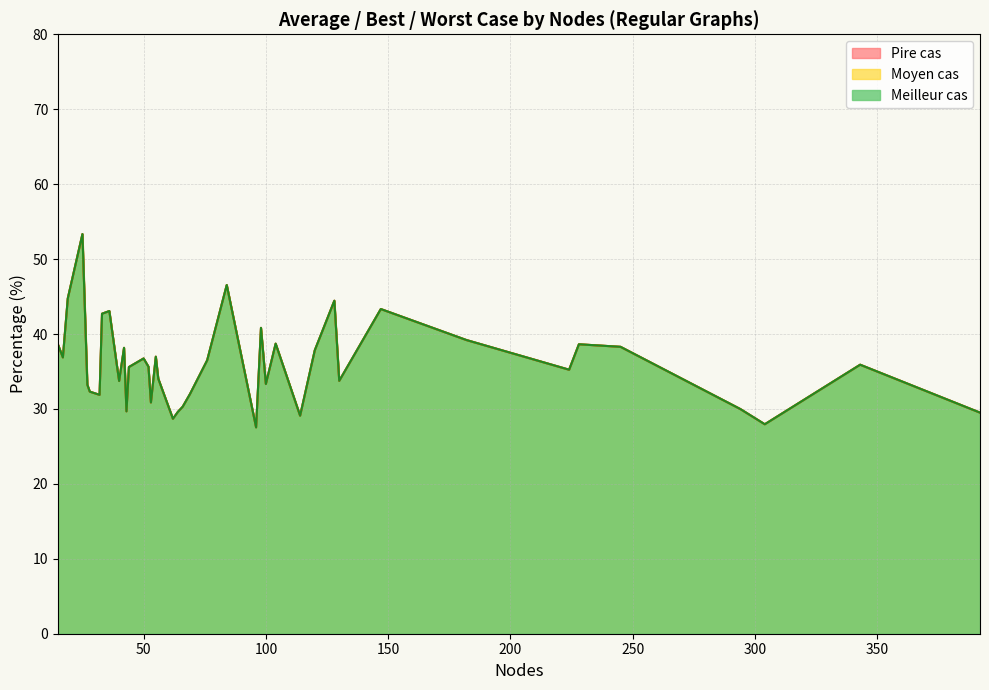

True or false: Pire cas and Meilleur cas cross at least once.

False